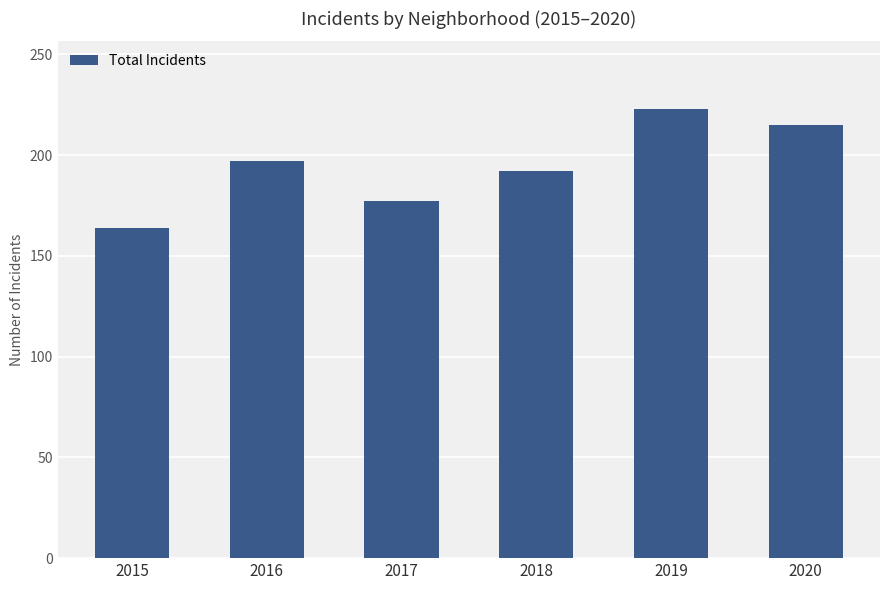

The chart shows a value of 197 at 2016. True or false?

True